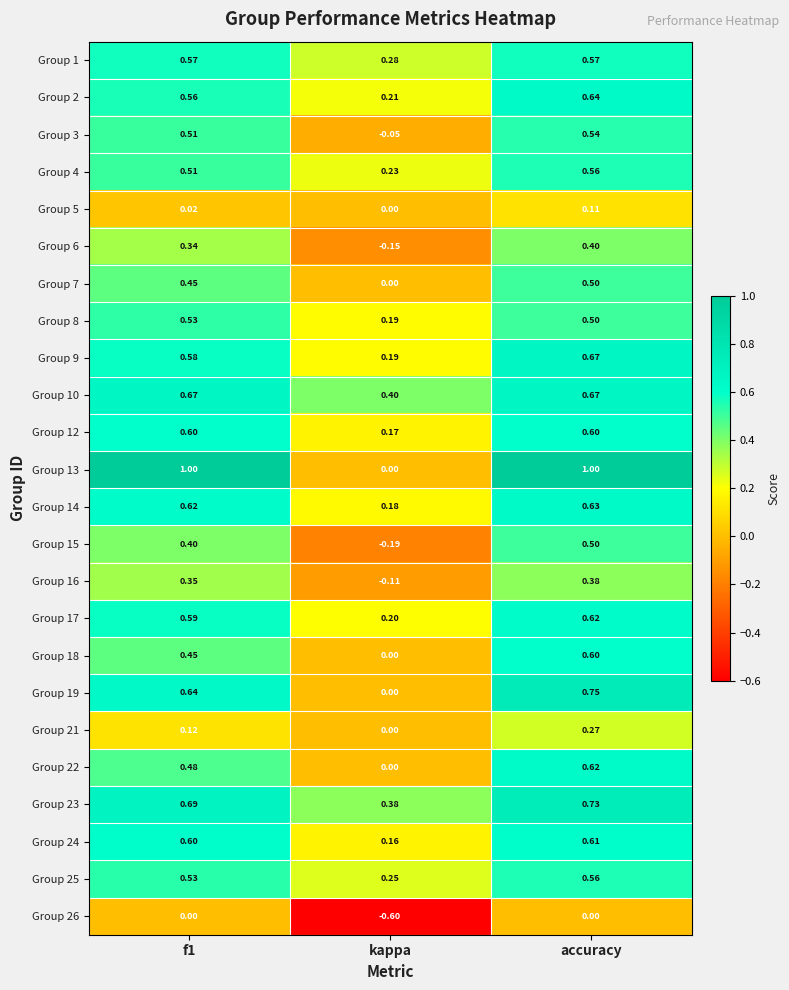

Which category has the lowest value in the Group 14 series?

kappa